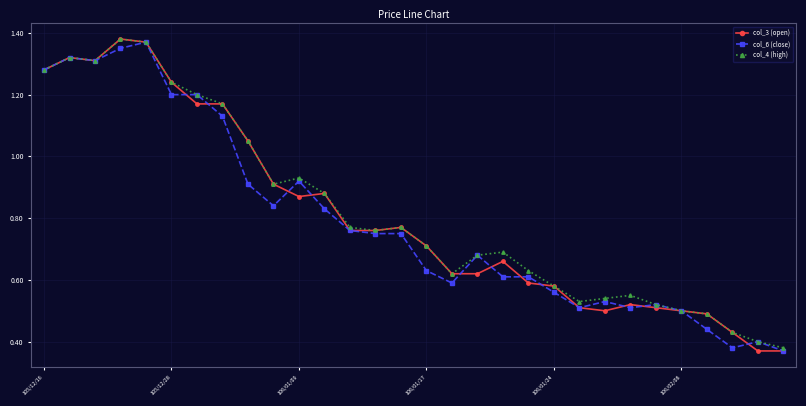

Rank the series by their average value, from highest to lowest.

col_4 (high), col_3 (open), col_6 (close)